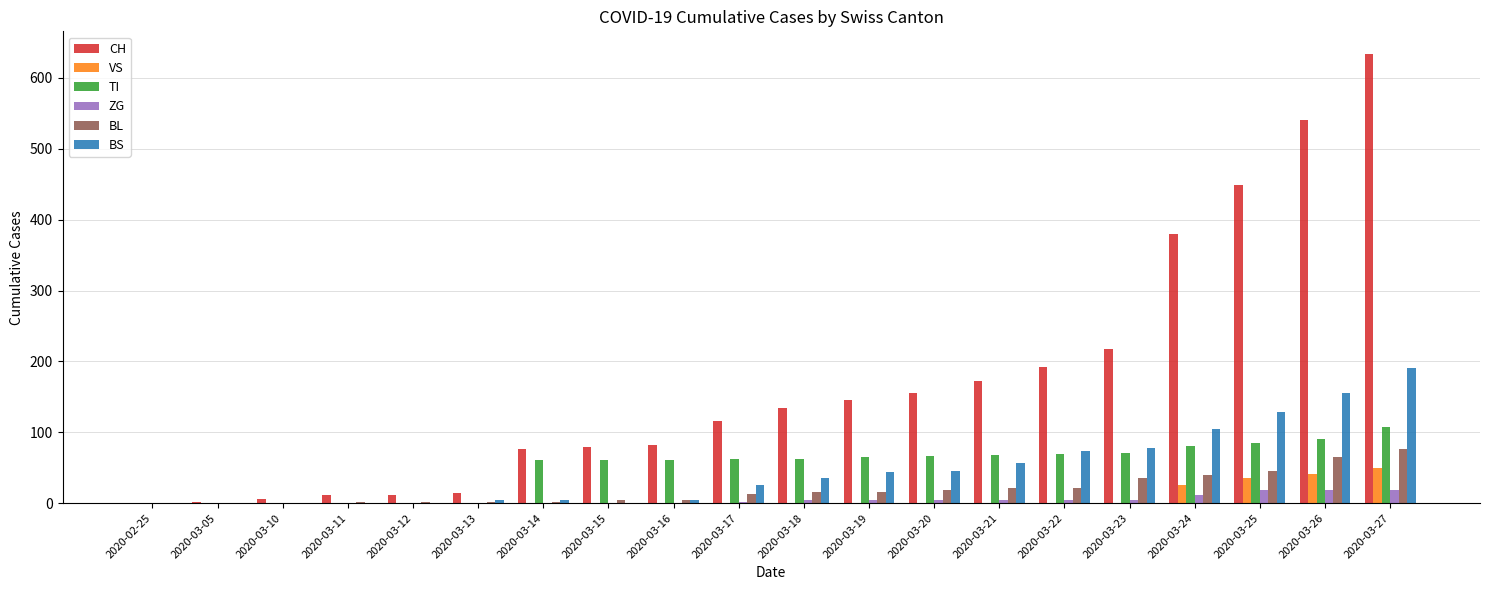

Which series has the largest total across all categories?

CH